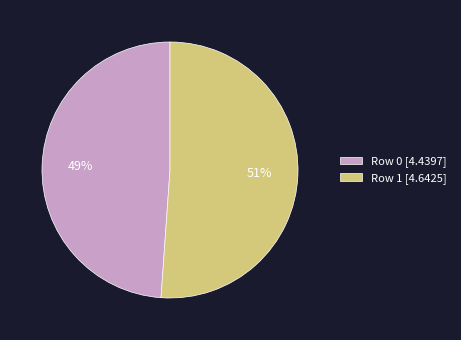

Is Row 0 the majority of the pie?

No